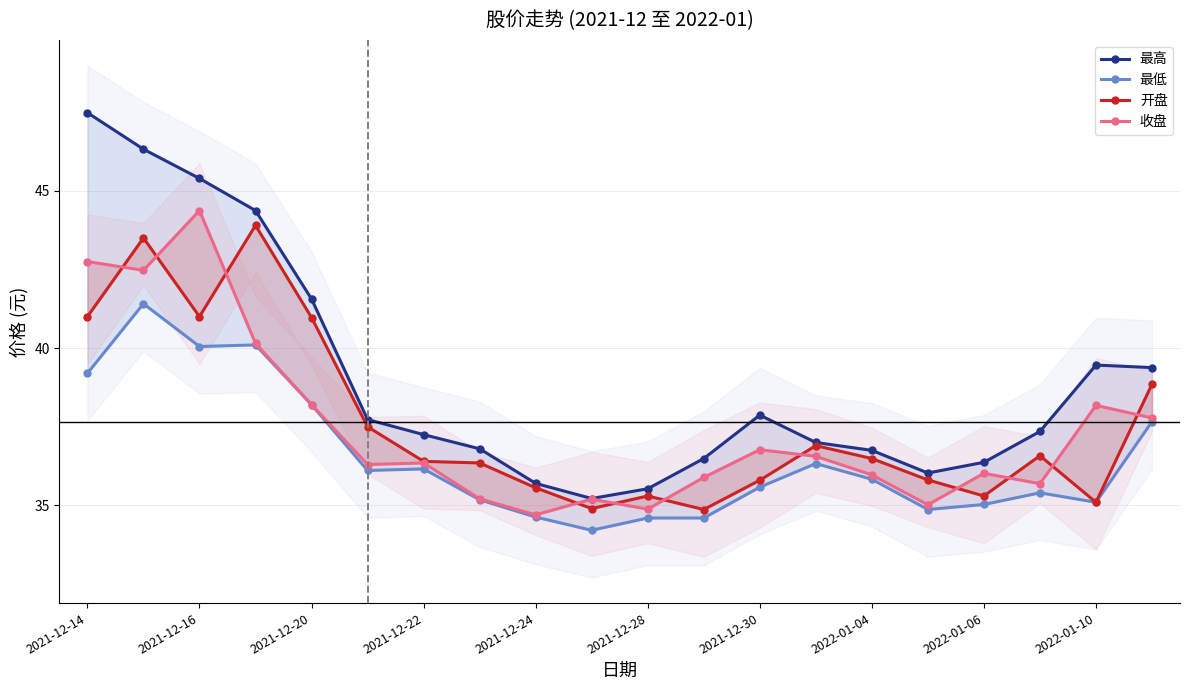

What are all the series names shown in the legend?

最高, 最低, 开盘, 收盘